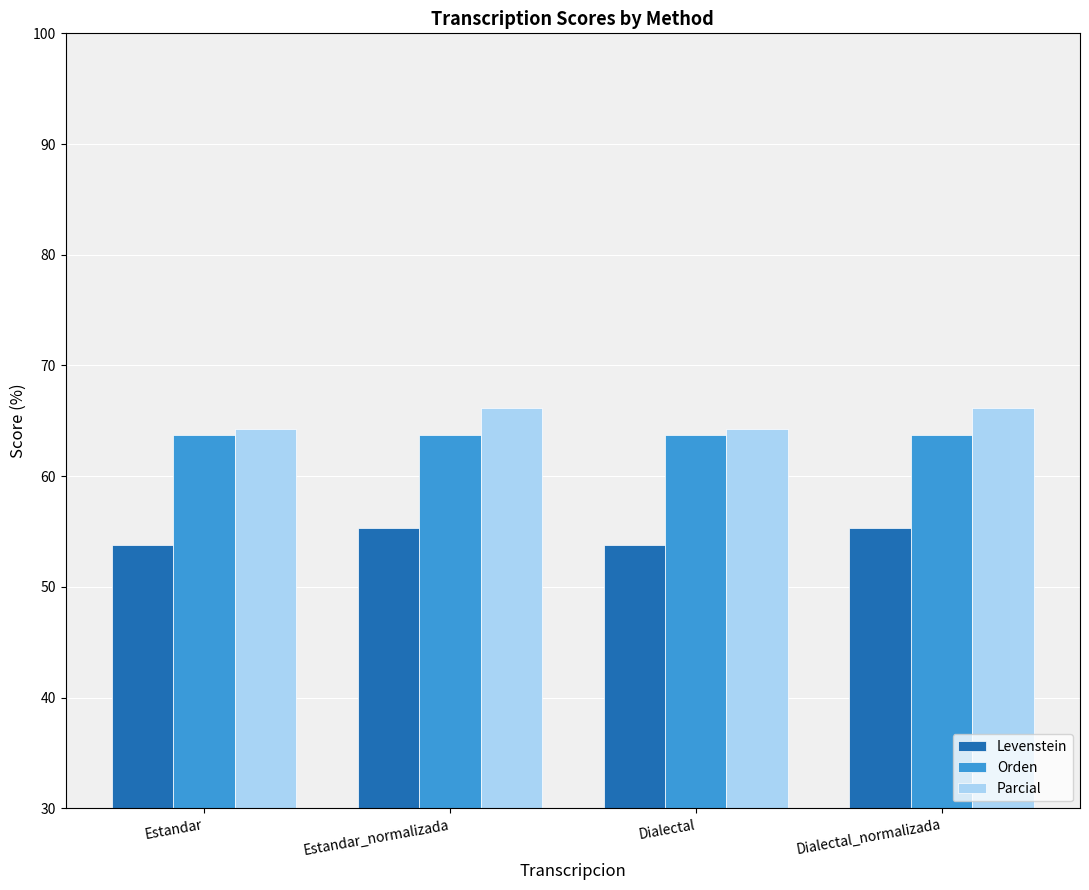

Is it true that Parcial equals 96.8 at Estandar?

False